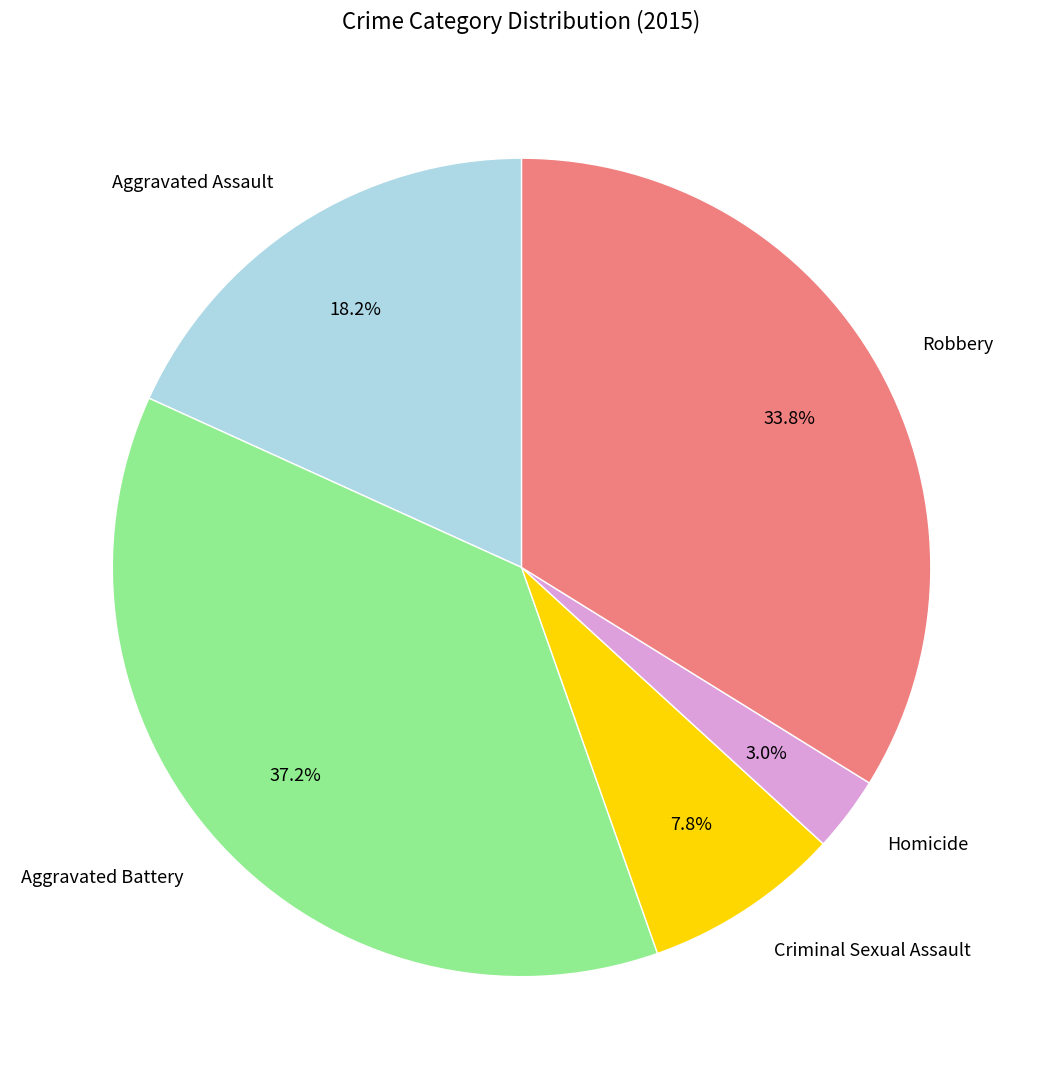

The Aggravated Assault slice represents 5% of the pie. True or false?

False